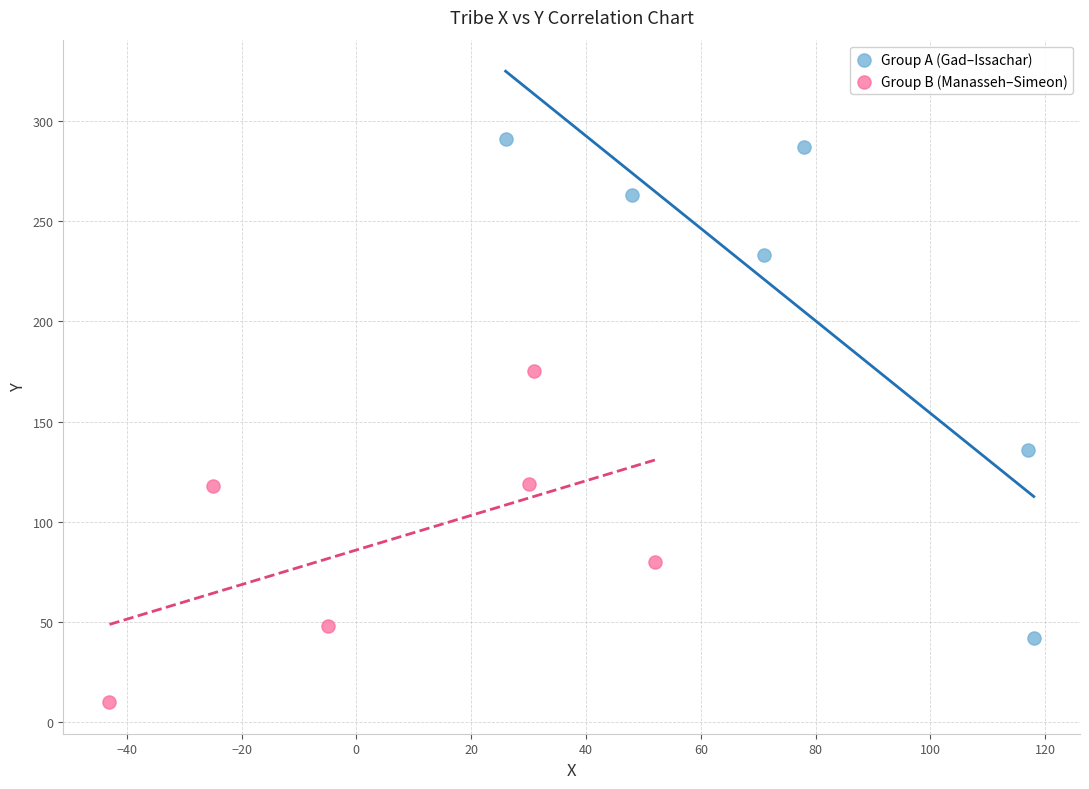

Which series has the largest Y range (max minus min)?

Group A (Gad–Issachar)